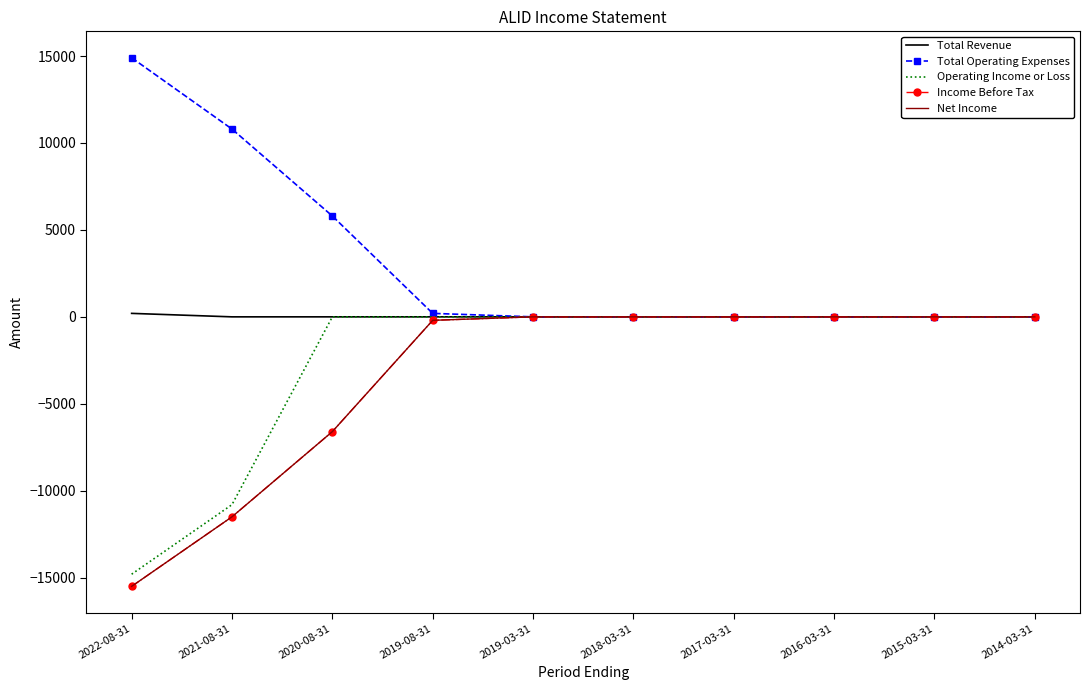

True or false: Total Operating Expenses and Net Income cross at least once.

False